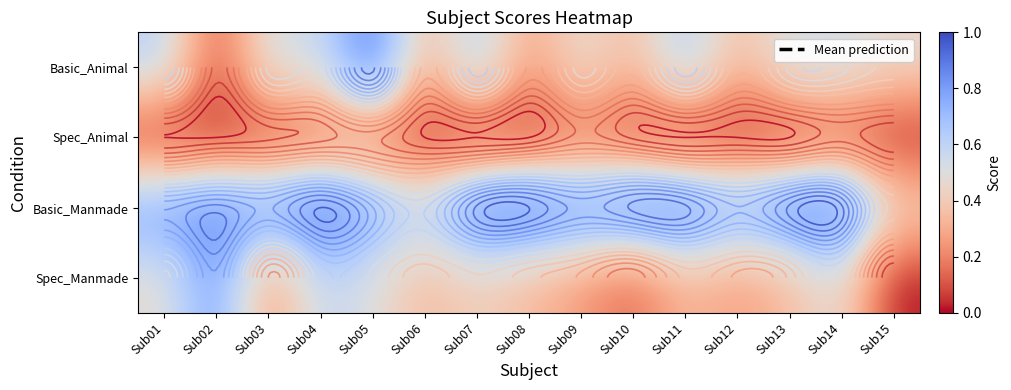

What is the sum of all Basic_Animal values?

7.3